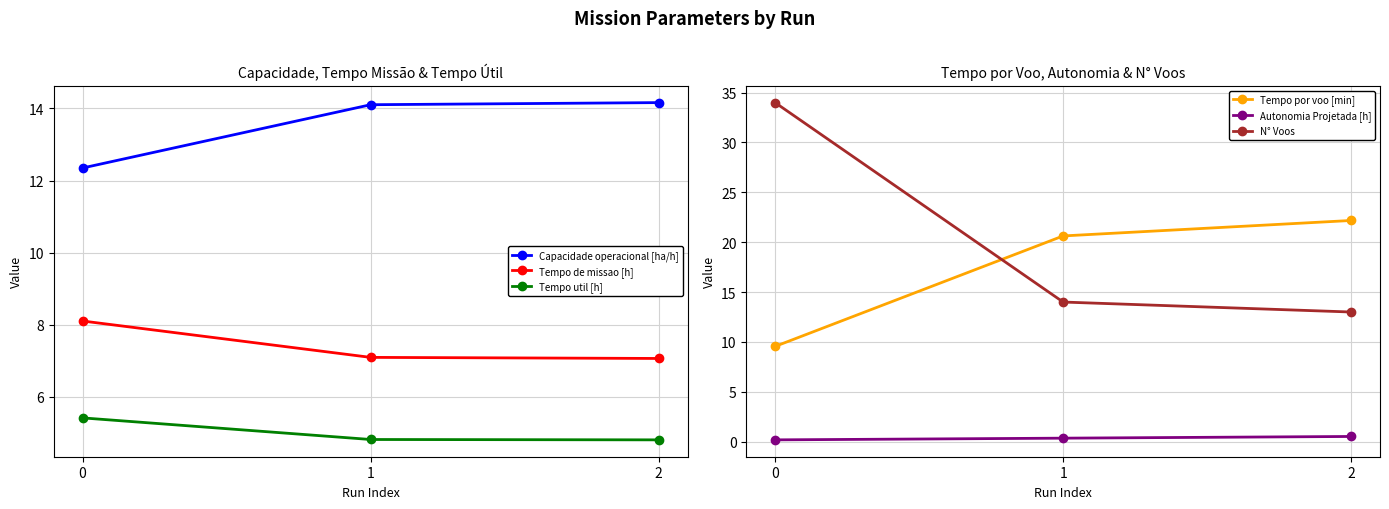

True or false: Tempo por voo [min] has a value of 22.2 at 2.

True